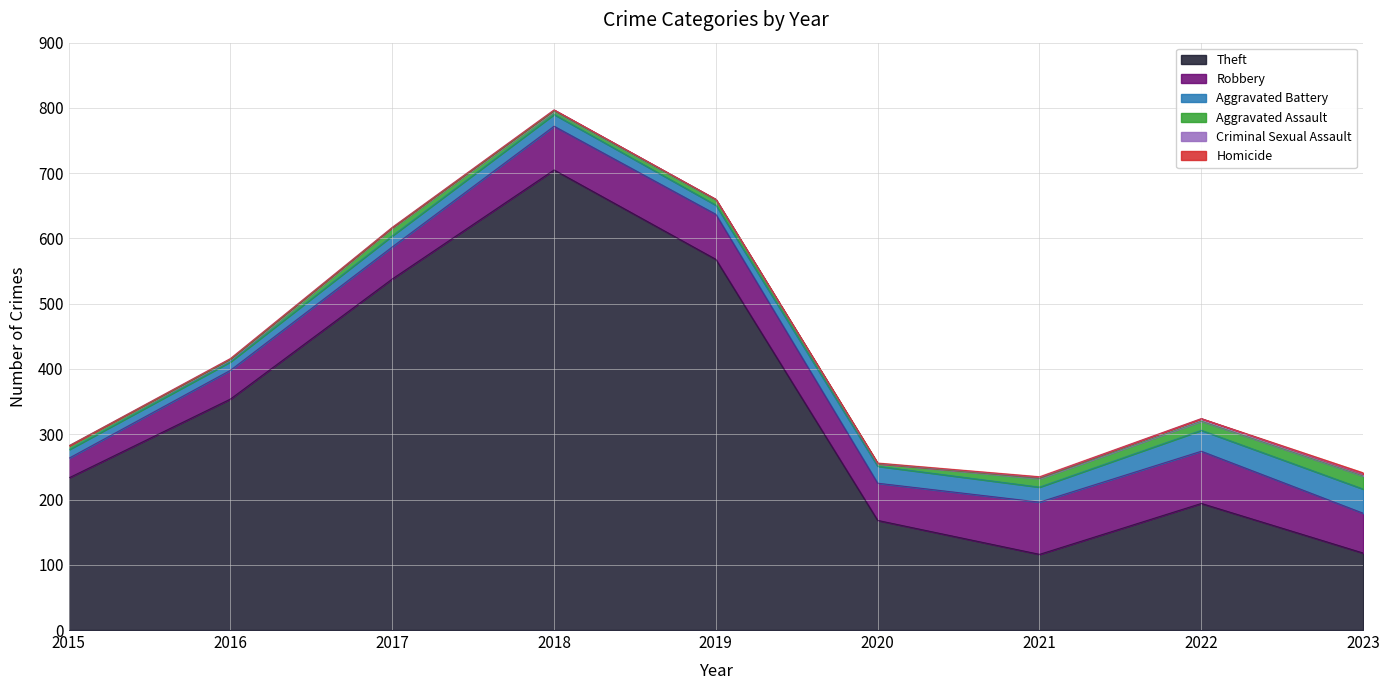

In Aggravated Battery, how many points are lower than both neighbors (excluding endpoints)?

2